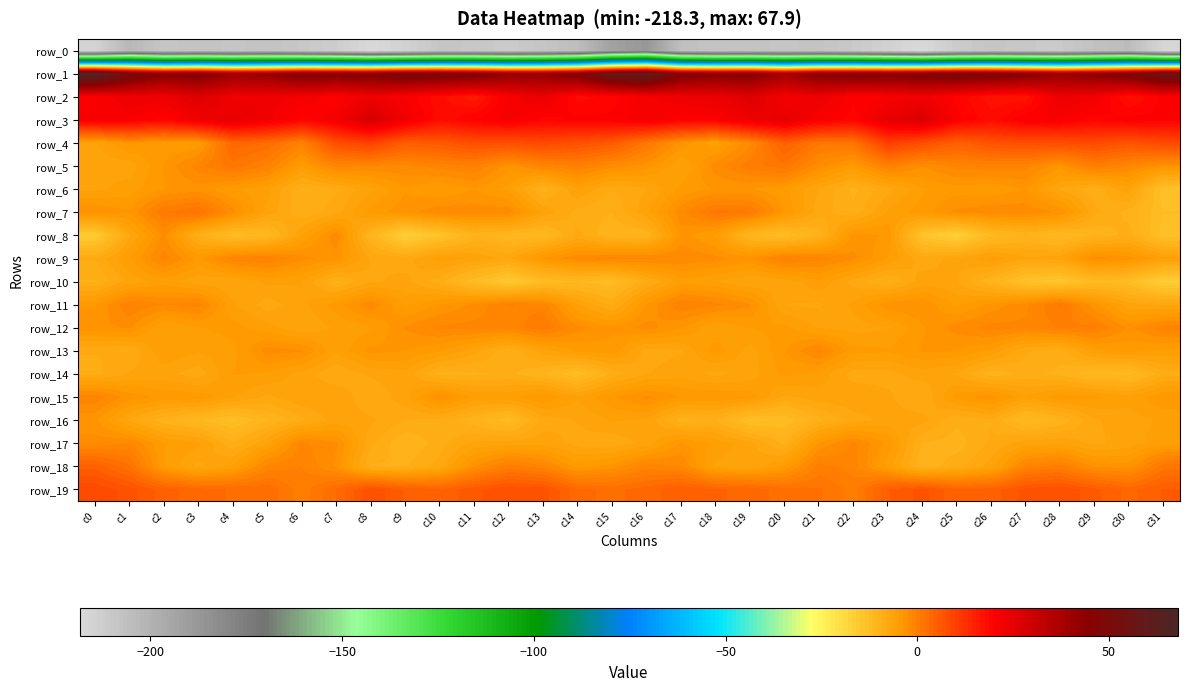

What is the difference between the highest and lowest values at c0?

283.5